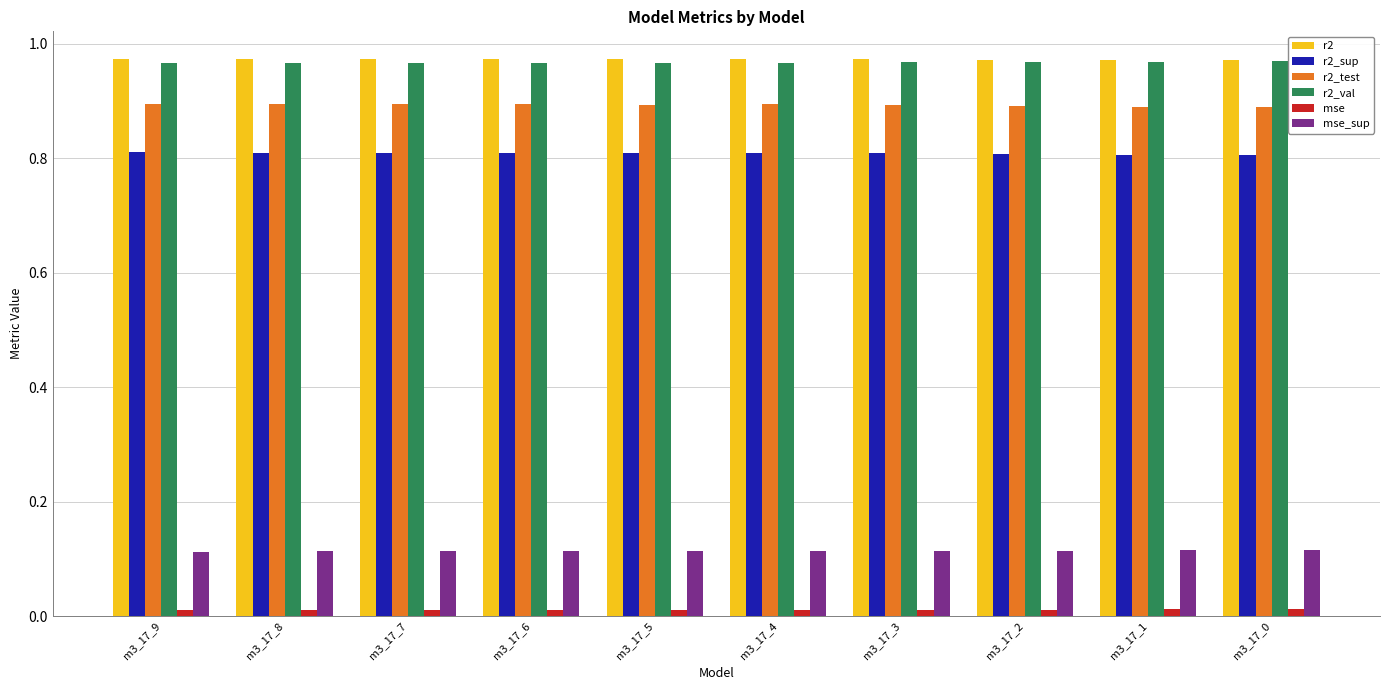

How many r2_test values are between 0 and 1?

10